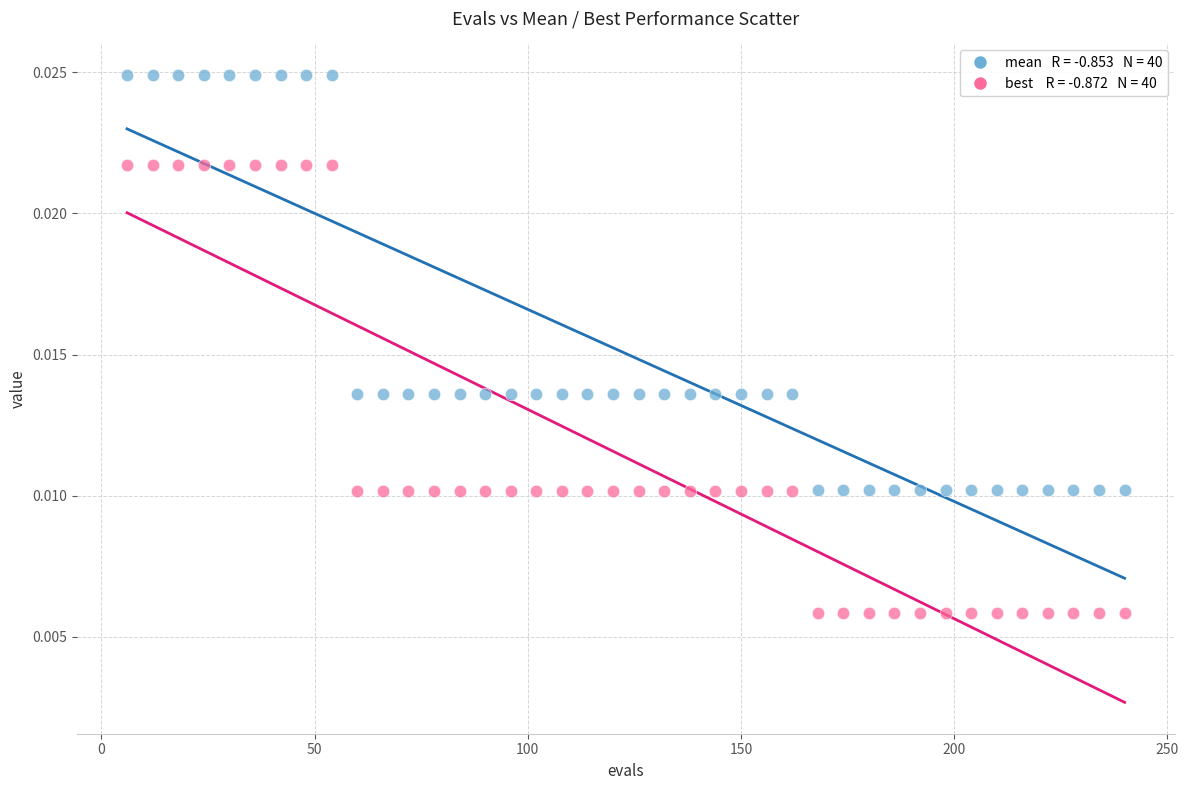

Across all data points, what is the range of X values (max minus min)?

234.0